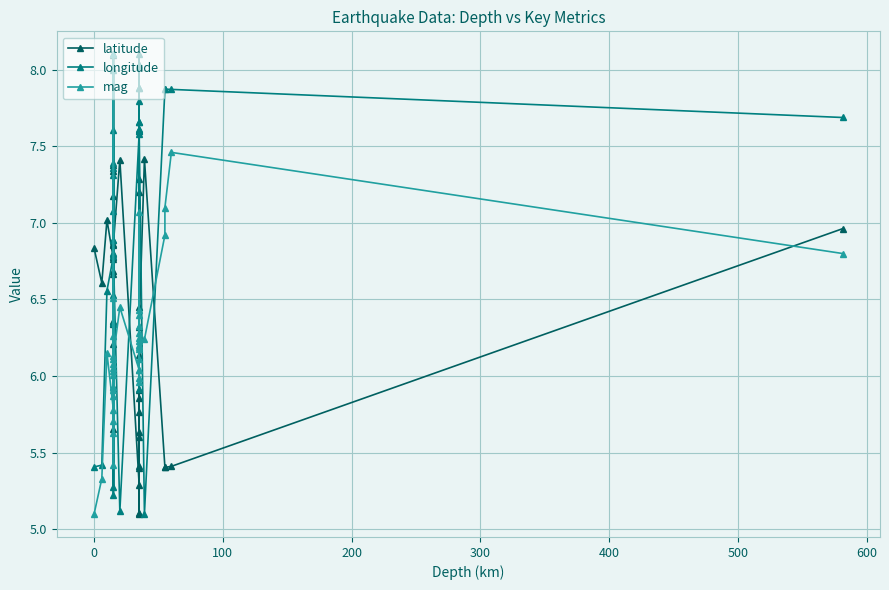

How many interior local valleys does the latitude series have?

14